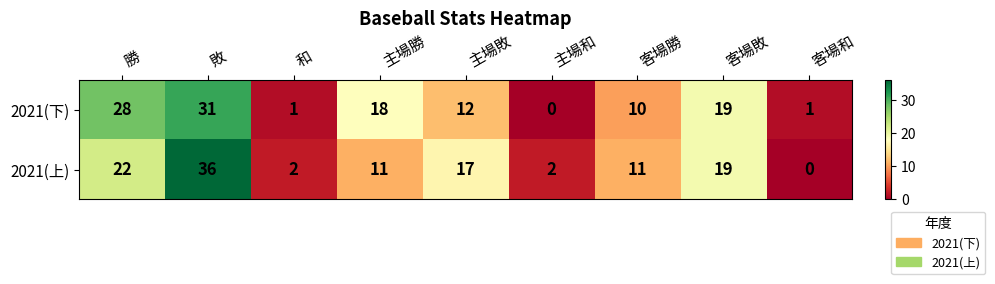

How many categories are shown in the chart?

9